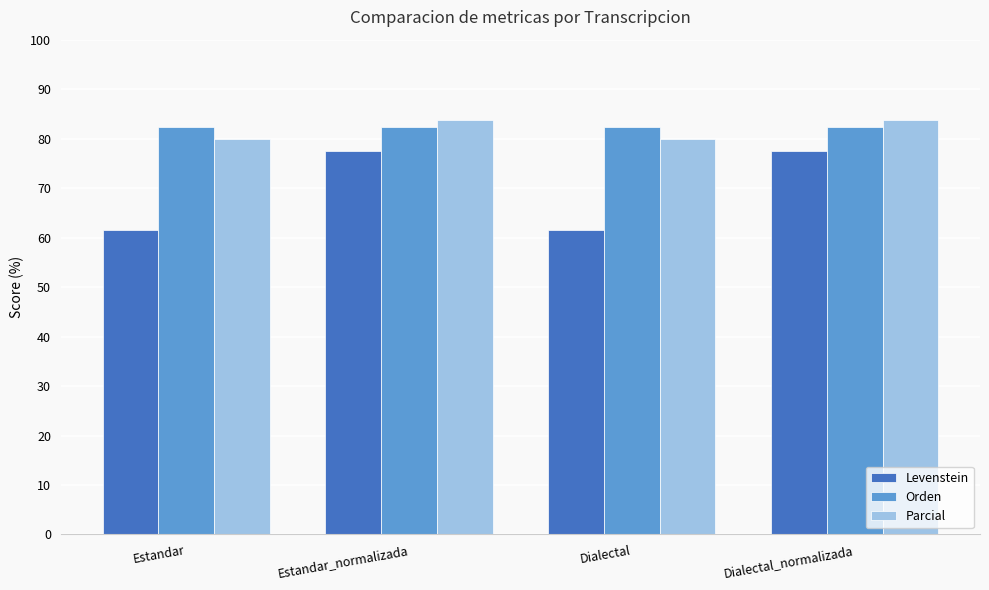

What is the maximum value for Levenstein?

77.4